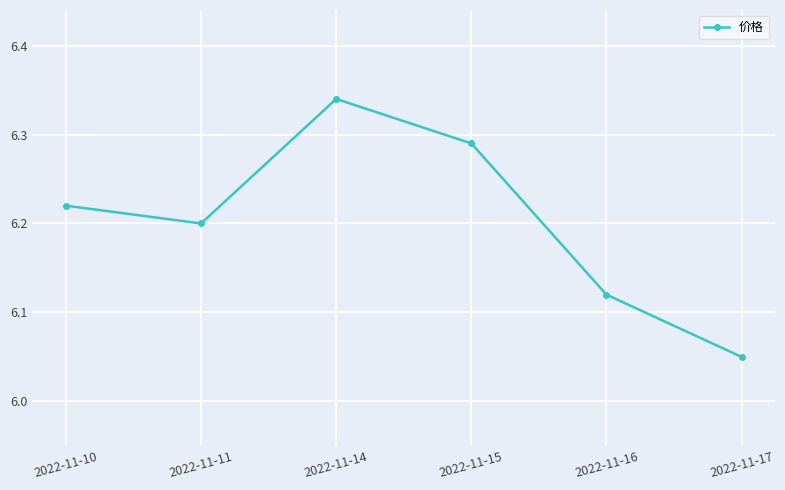

What is the difference between the maximum and minimum values?

0.3